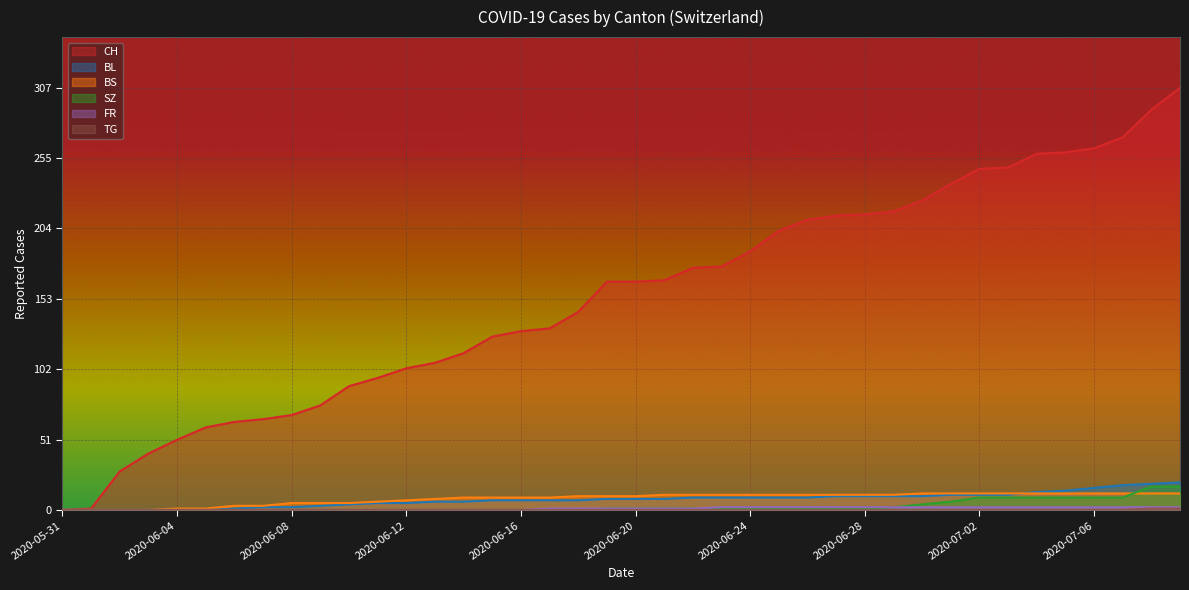

At which category is the sum across all series the highest?

2020-07-09